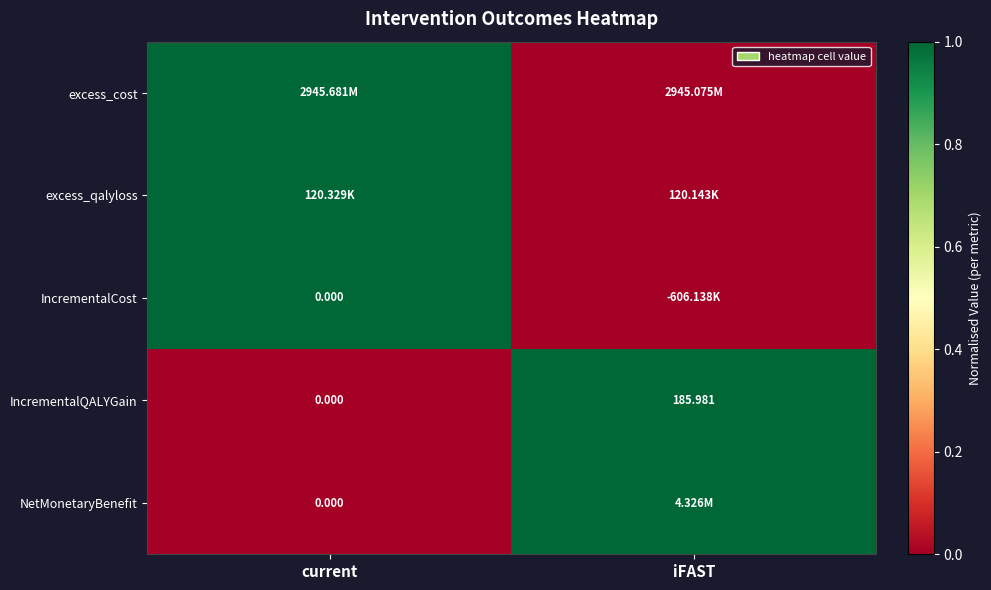

How many series are shown in this chart?

5